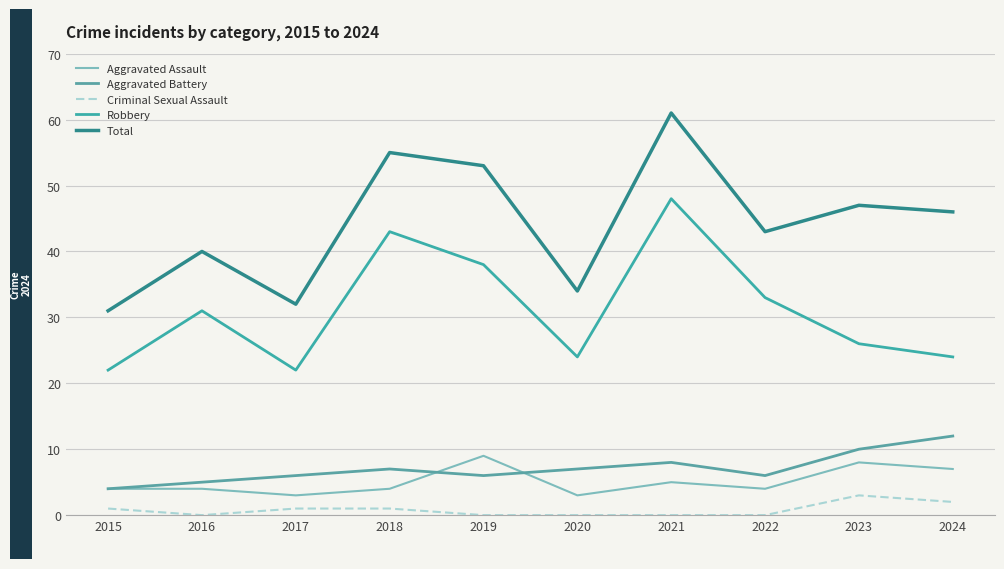

Which series has the largest range (max minus min)?

Total